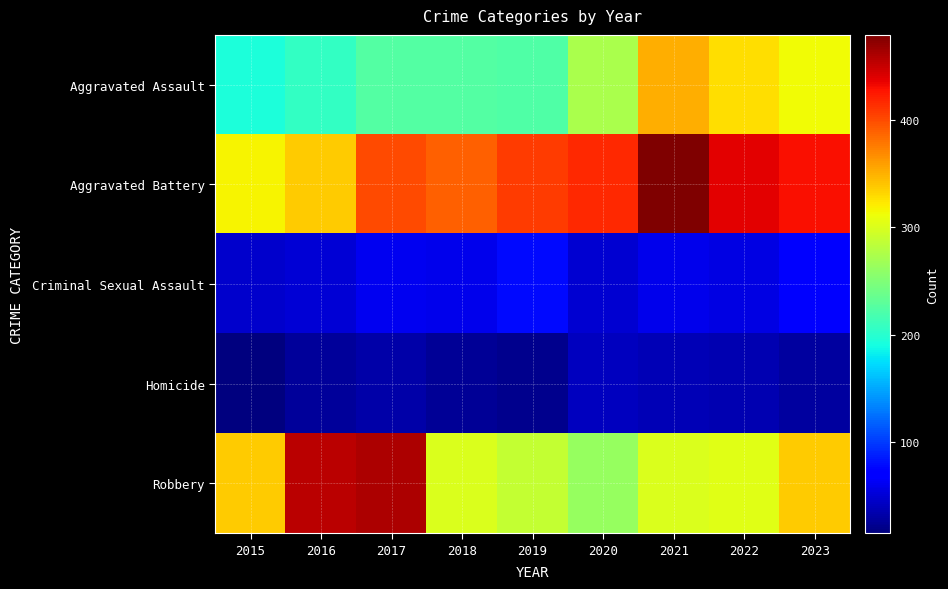

List the series in order of their peak value, lowest first.

Homicide, Criminal Sexual Assault, Aggravated Assault, Robbery, Aggravated Battery